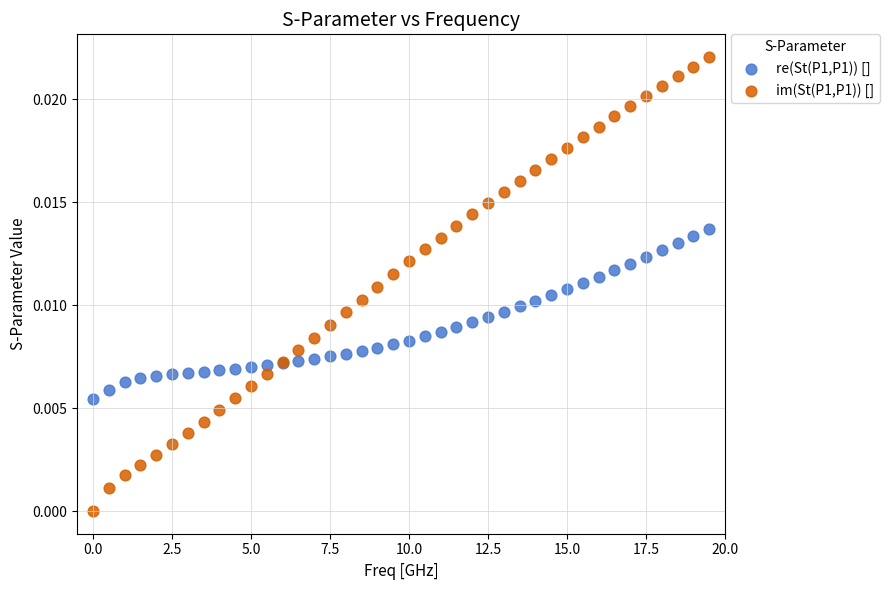

Which series reaches the minimum Y coordinate?

im(St(P1,P1)) []